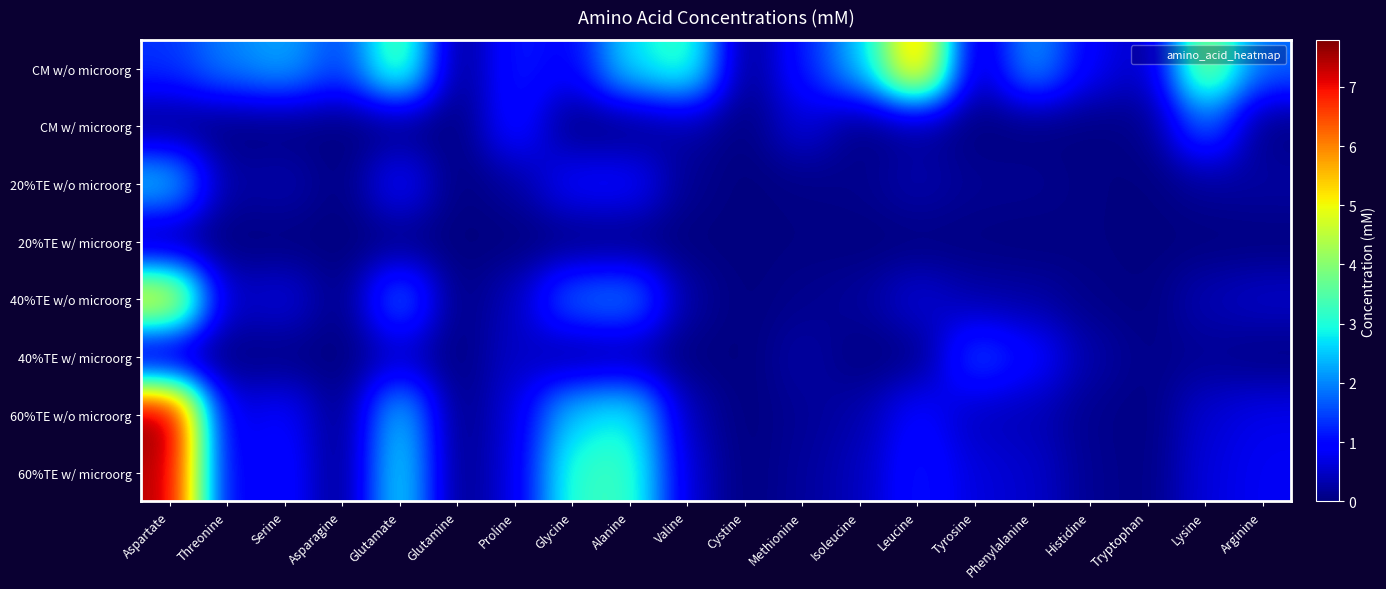

Which series has the widest spread of values?

60%TE w/o microorg